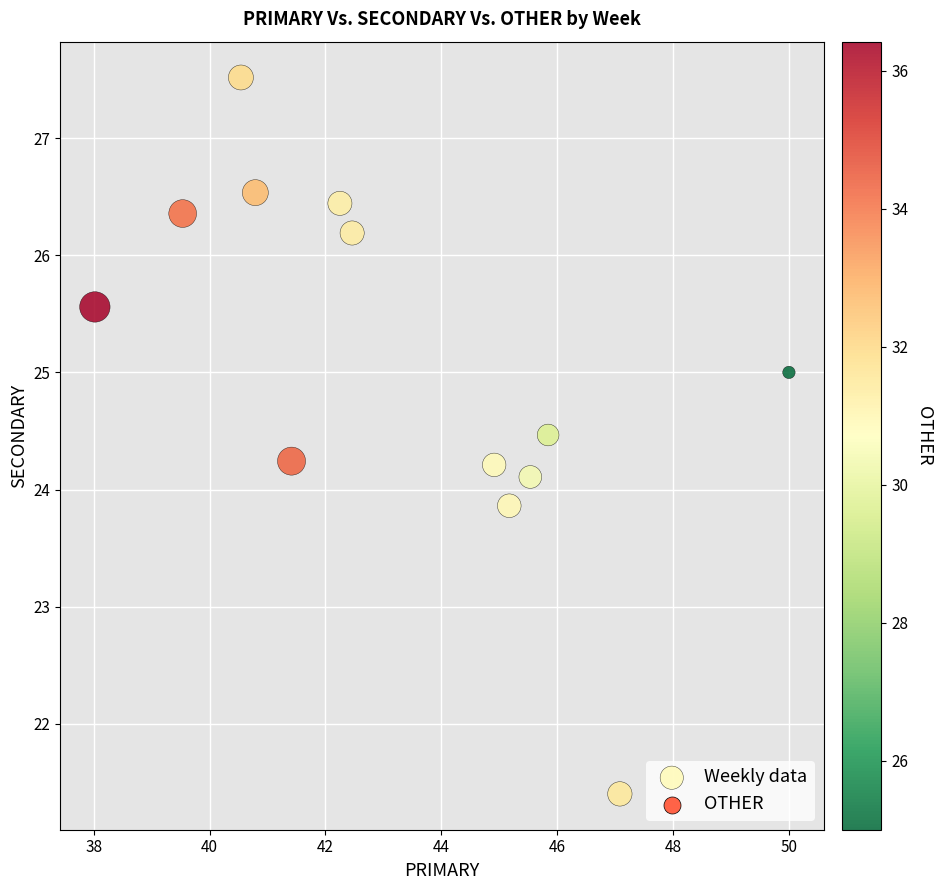

What is the range of X values (max minus min)?

12.0